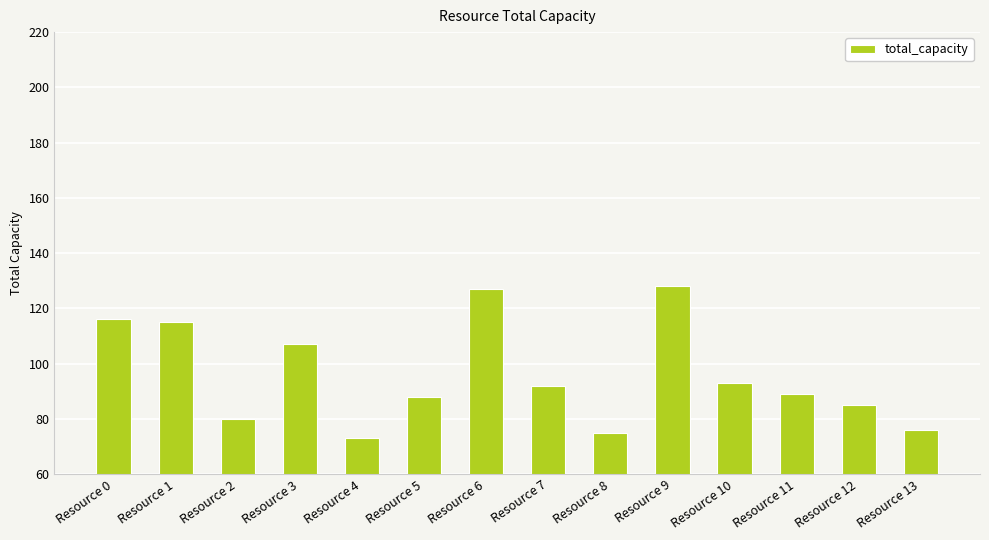

What is the smallest value displayed?

73